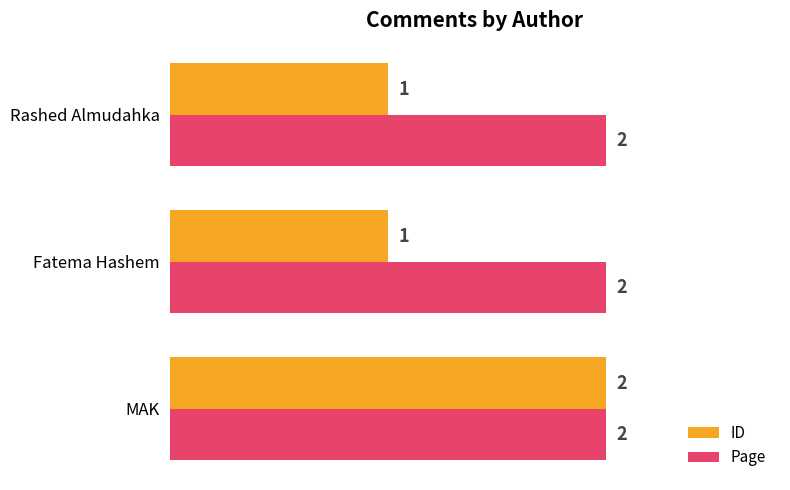

At how many categories does at least one series exceed 1?

3